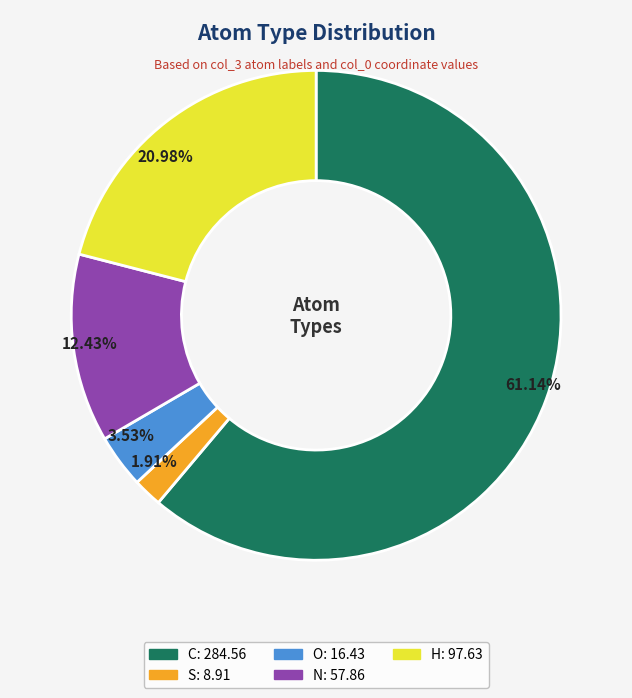

Combined, do H and C account for over 50%?

Yes